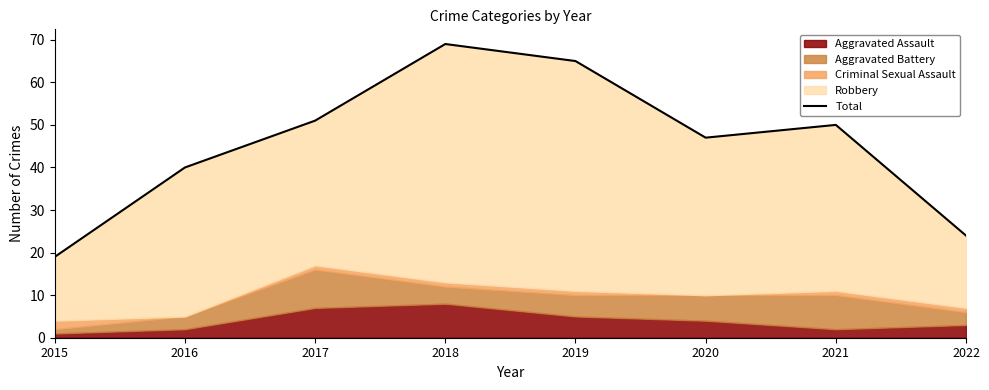

What is the sum of the values at 2019 and 2022?

89